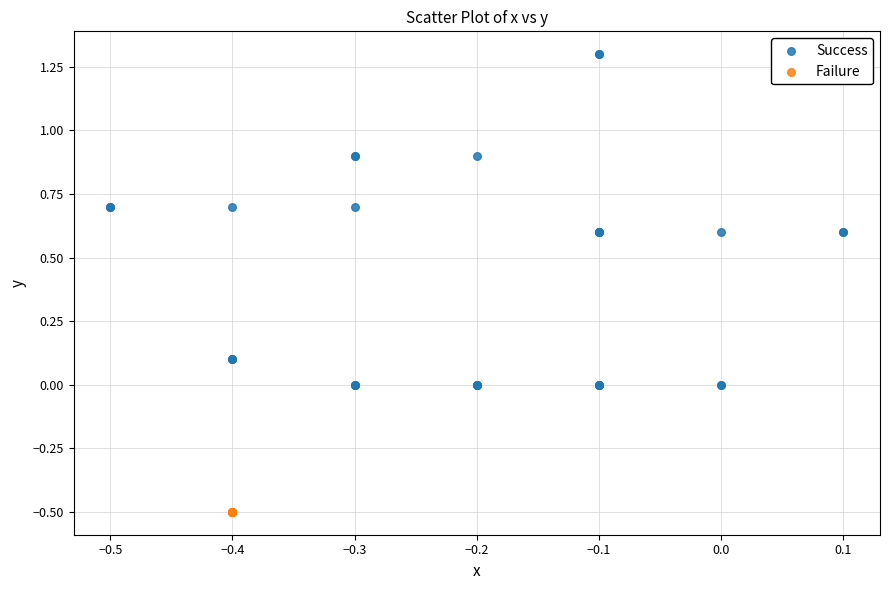

Which series reaches the maximum Y coordinate?

Success